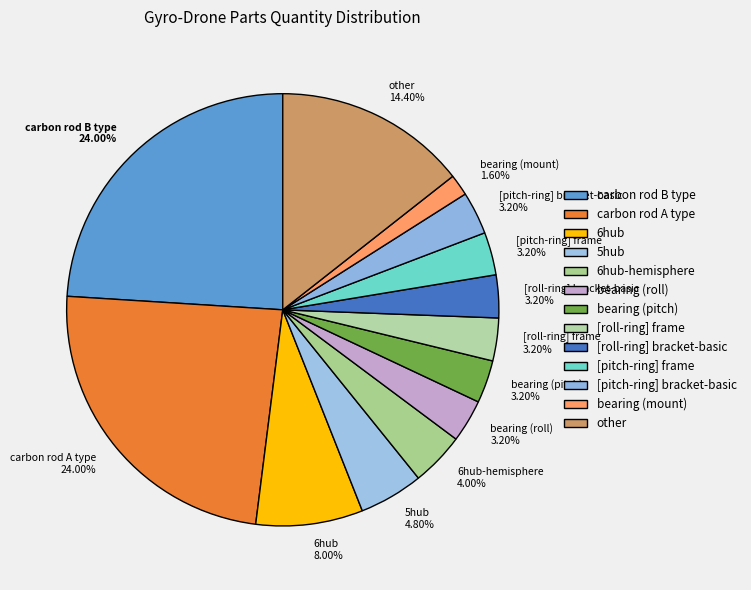

Which category has the smallest portion of the pie?

bearing (mount) 1.60%